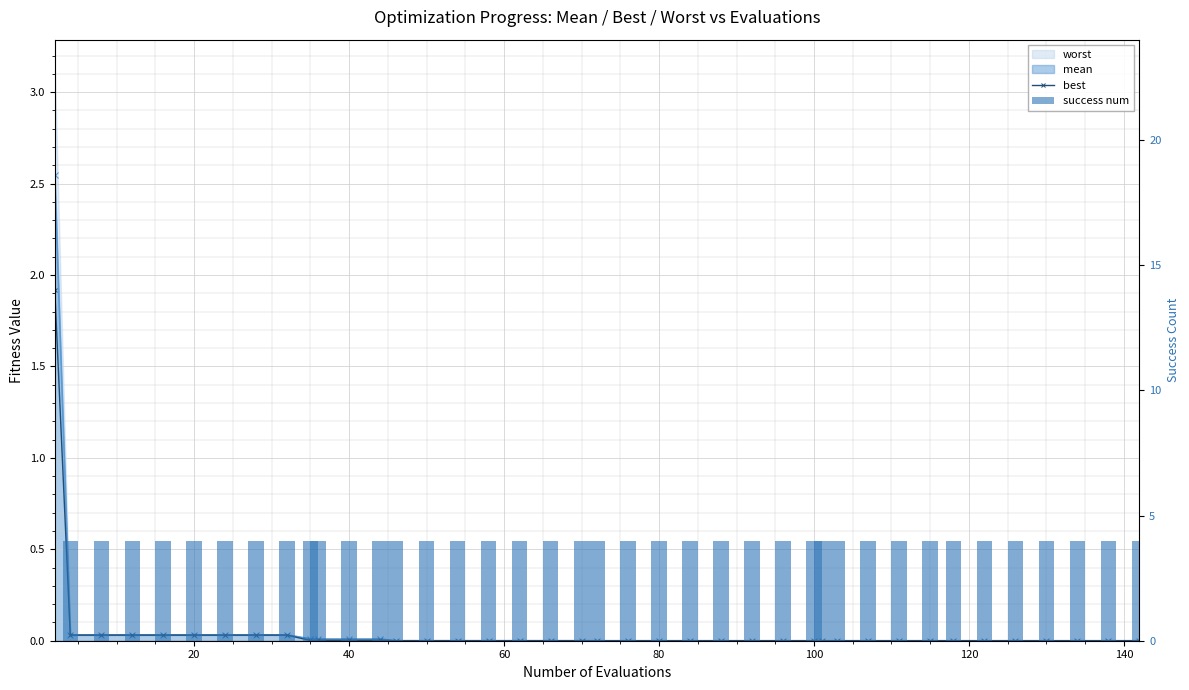

At how many categories does at least one series exceed 0?

40